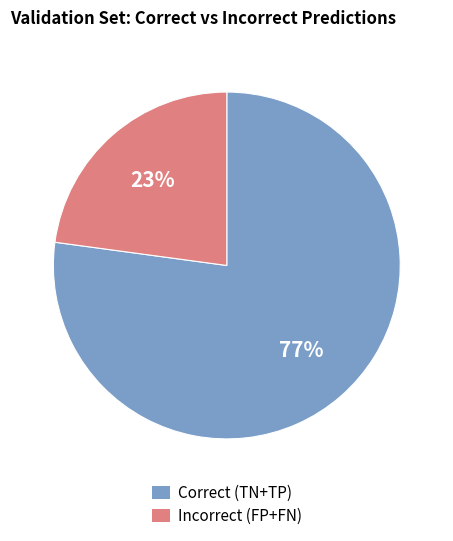

Rank the categories by value from lowest to highest.

Incorrect (FP+FN), Correct (TN+TP)